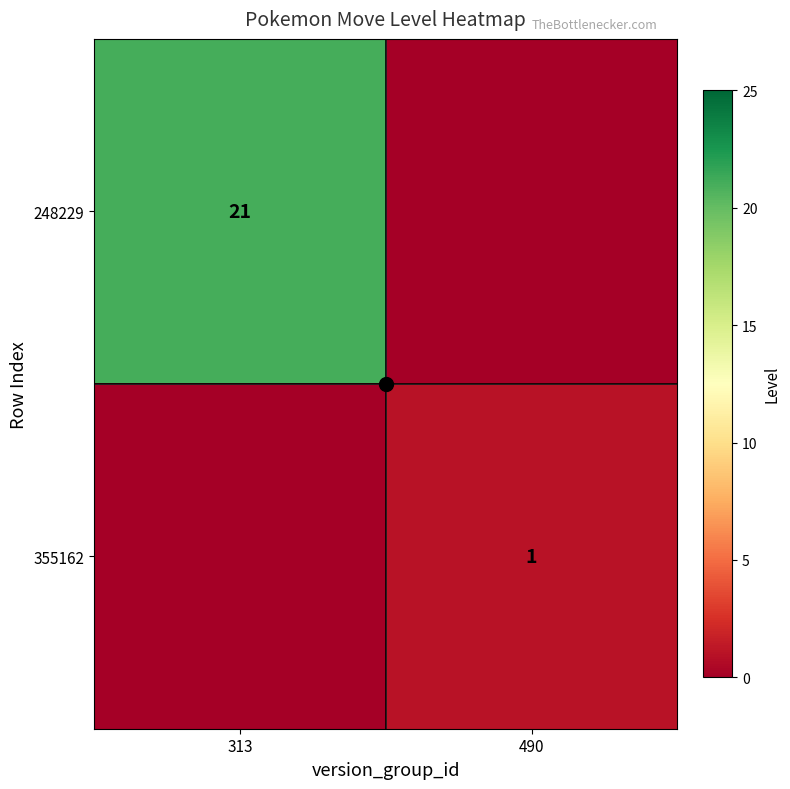

Which label corresponds to the largest value in the chart?

313